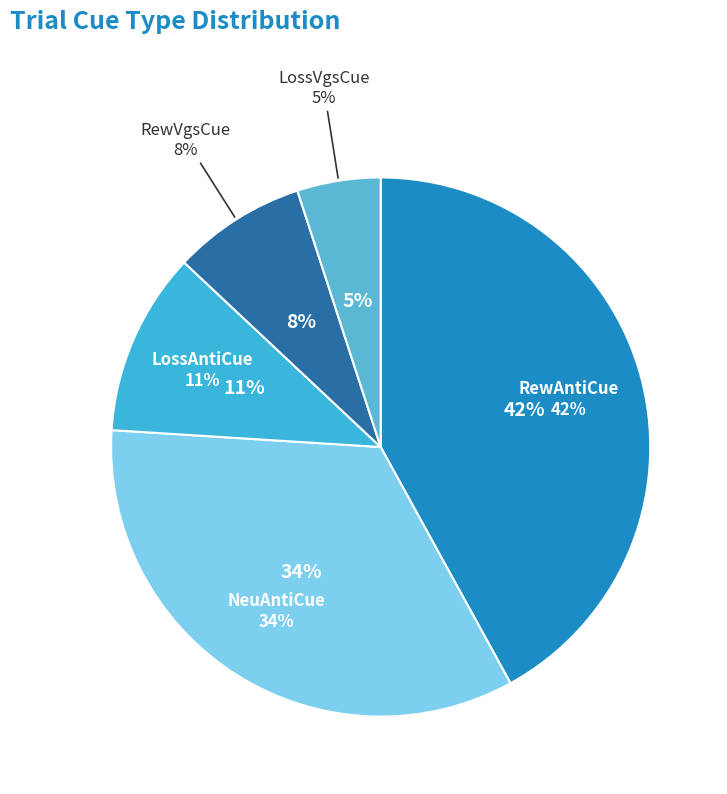

The LossVgsCue=1 slice represents 5% of the pie. True or false?

True